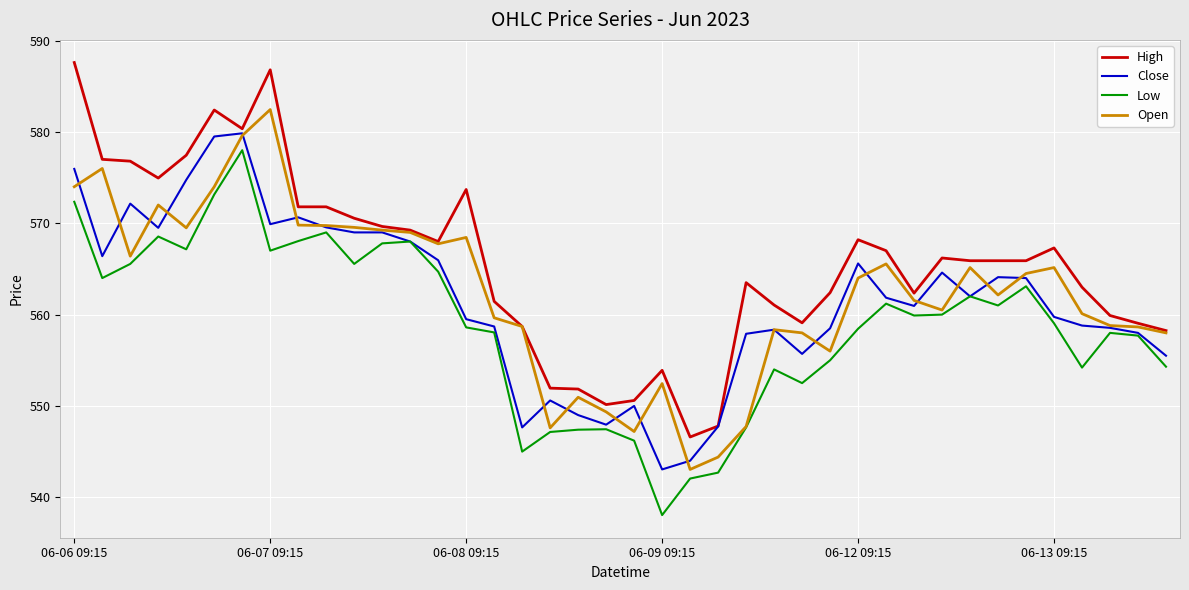

Rank the series by their maximum value, from lowest to highest.

Low, Close, Open, High